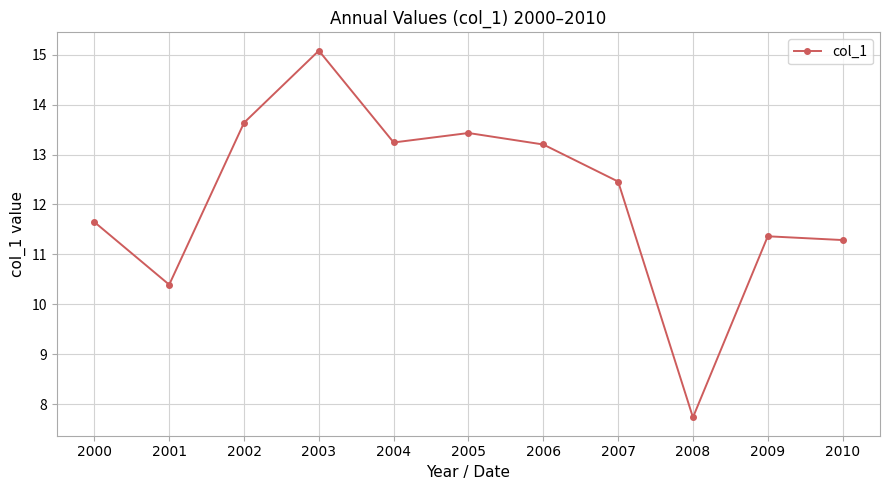

Is it true that the value at 2002 is 4.4?

False